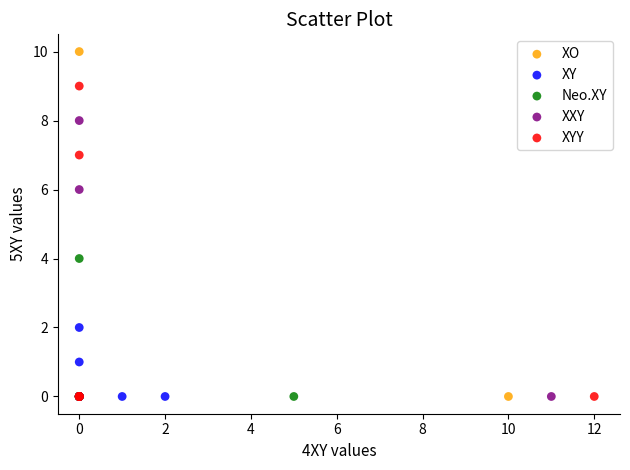

Which series contains the highest Y value?

XO